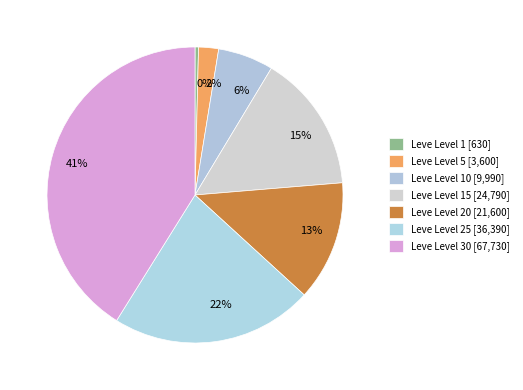

To the nearest percent, what portion does 2% represent?

2%